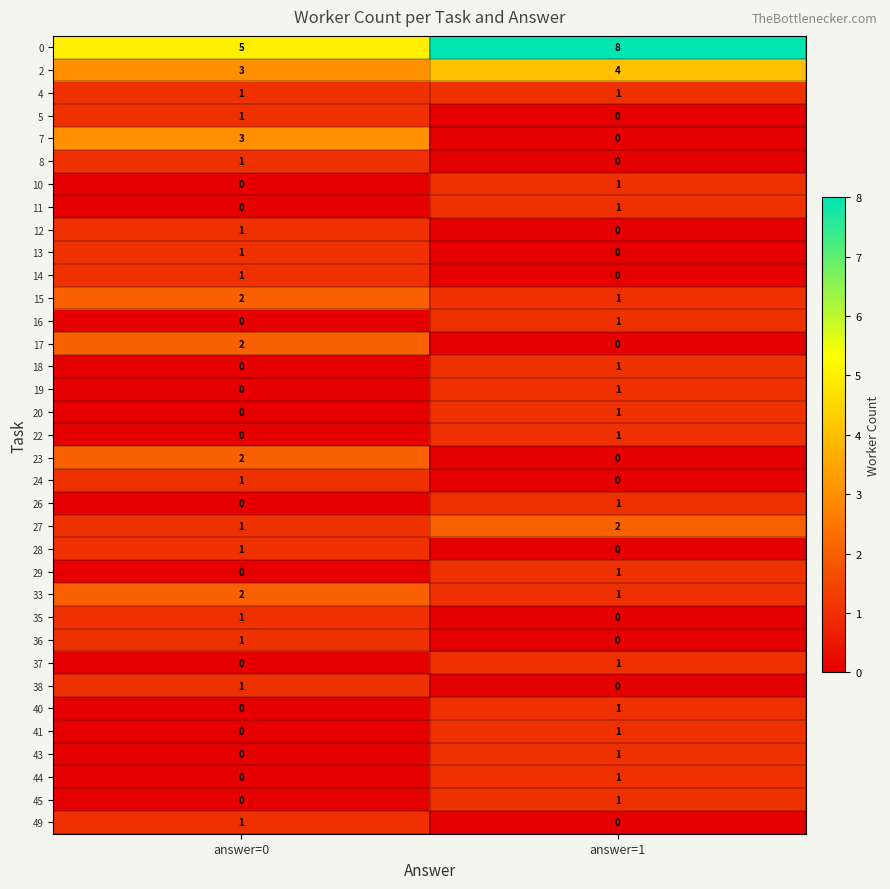

At which label is 45 closest to 0?

answer=0